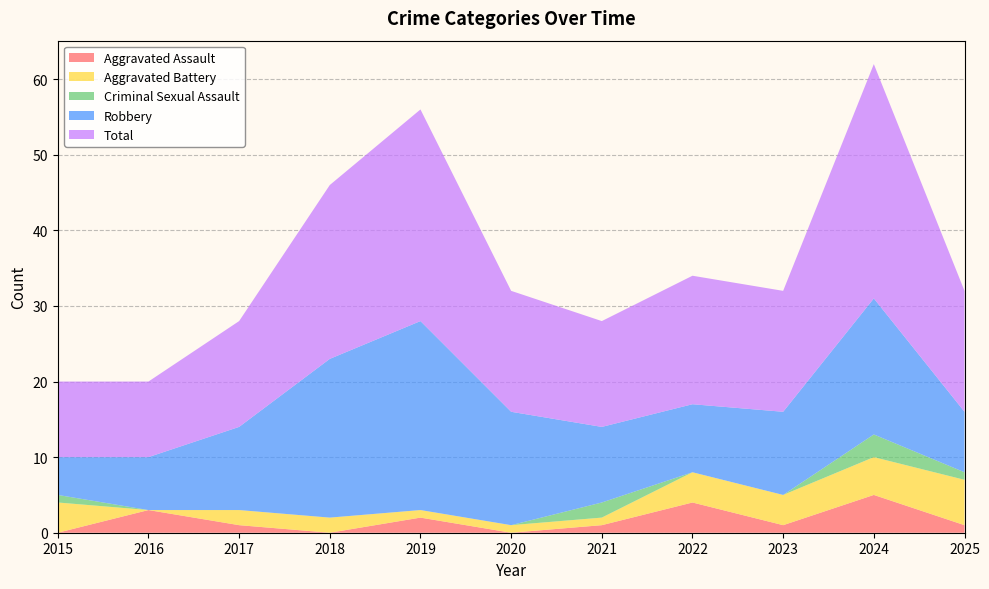

Reading left to right, transcribe all the data shown in this chart.

Aggravated Assault: 0	3	1	0	2	0	1	4	1	5	1
Aggravated Battery: 4	0	2	2	1	1	1	4	4	5	6
Criminal Sexual Assault: 1	0	0	0	0	0	2	0	0	3	1
Robbery: 5	7	11	21	25	15	10	9	11	18	8
Total: 10	10	14	23	28	16	14	17	16	31	16